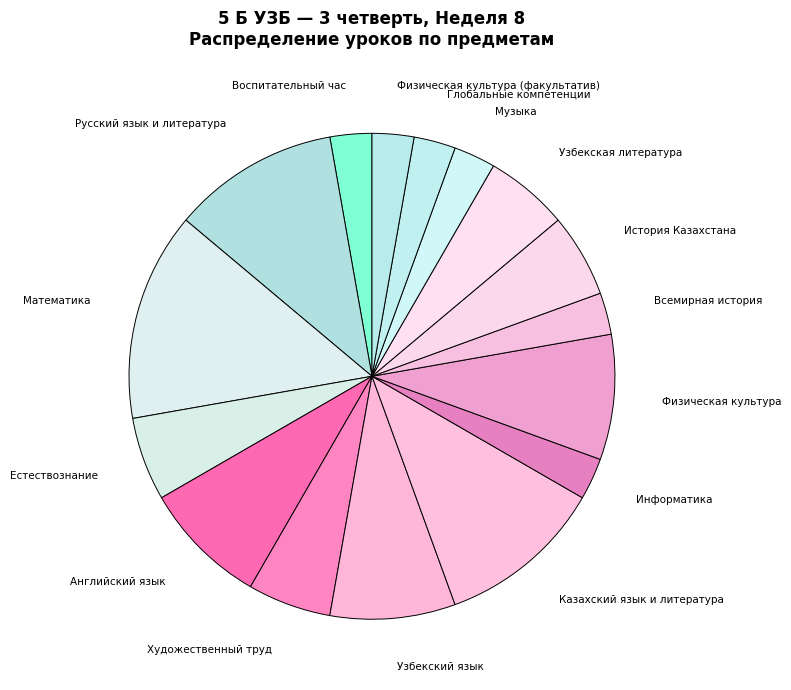

Is the sum of Физическая культура (факультатив) and Узбекская литература greater than half?

No